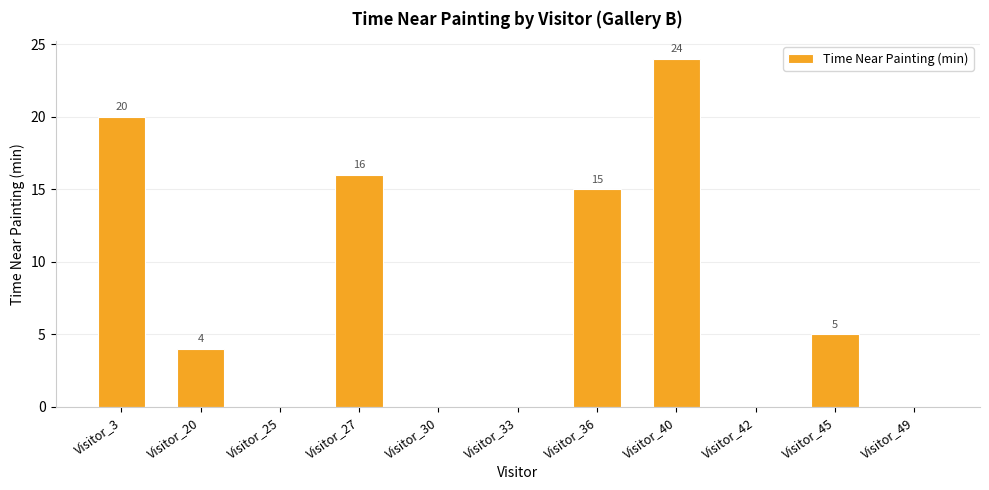

Which label corresponds to the largest value in the chart?

Visitor_40